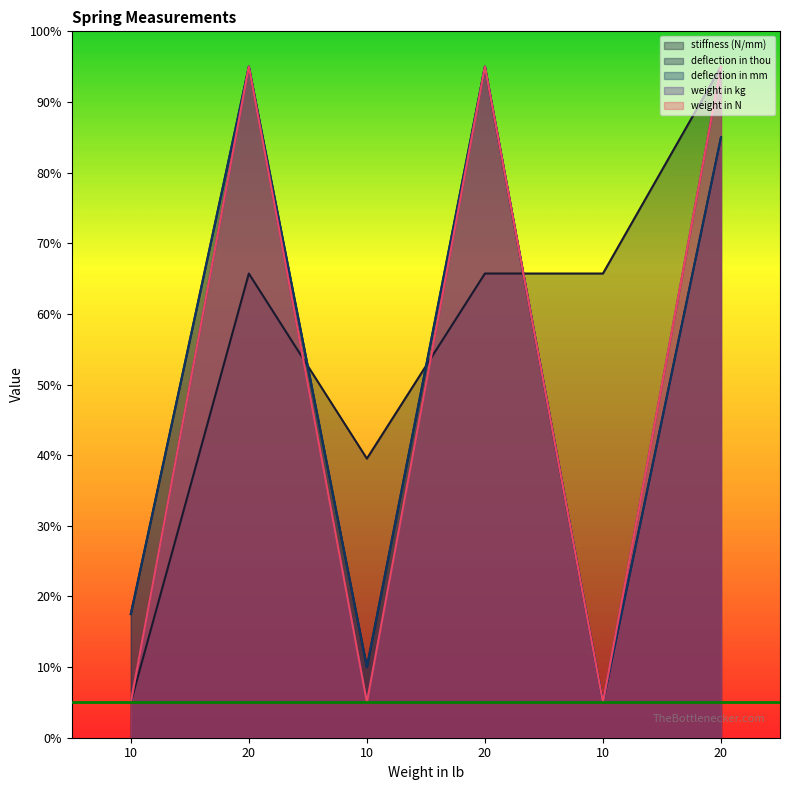

After their last crossing, which series has the higher values: weight in kg or stiffness (N/mm)?

stiffness (N/mm)